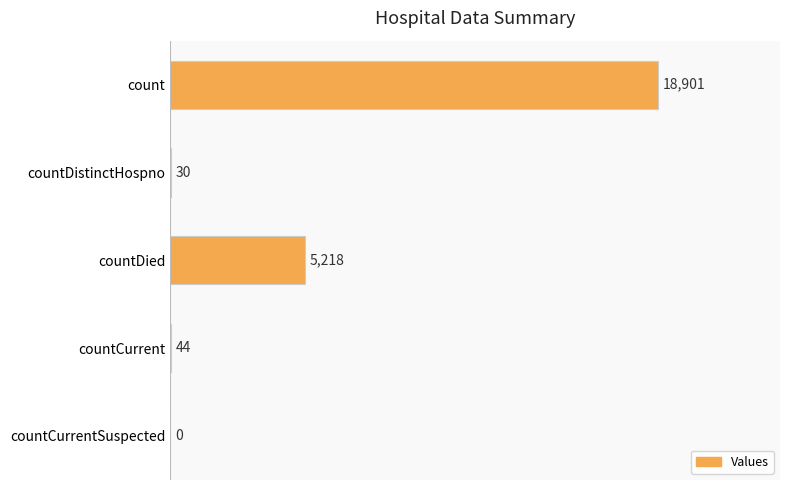

True or false: the data shows 44 at countCurrent.

True